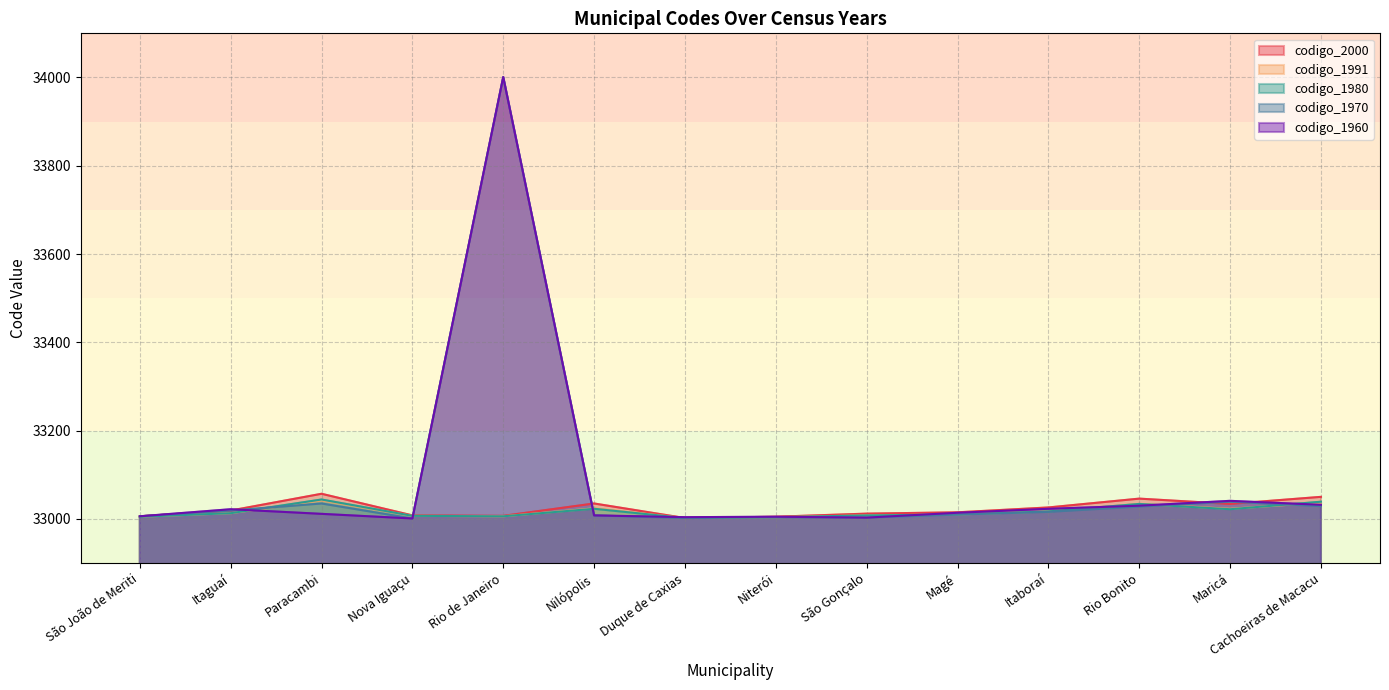

Is it true that codigo_1980 equals 33034 at Rio Bonito?

True